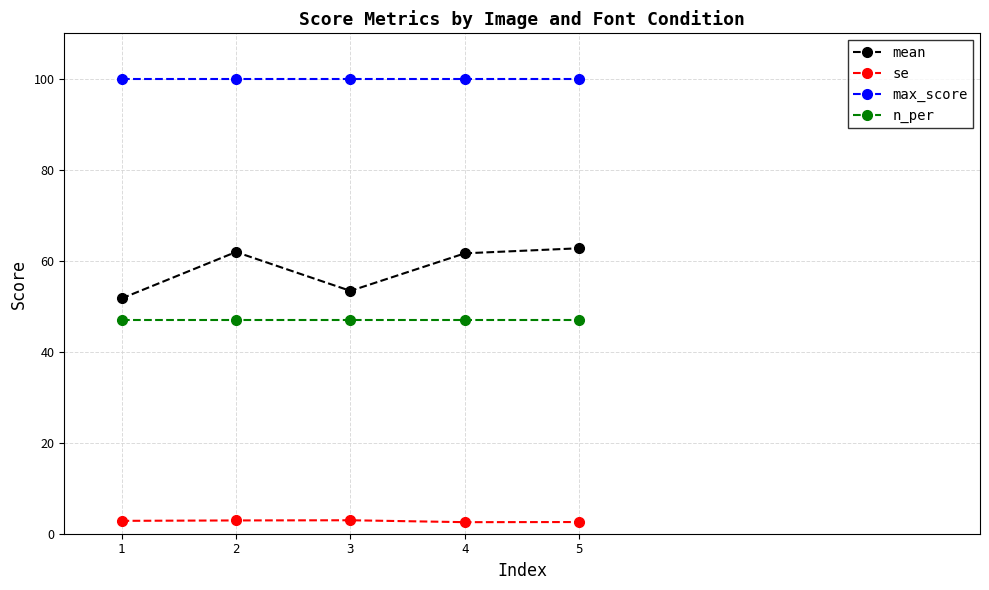

How many categories are shown in the chart?

5